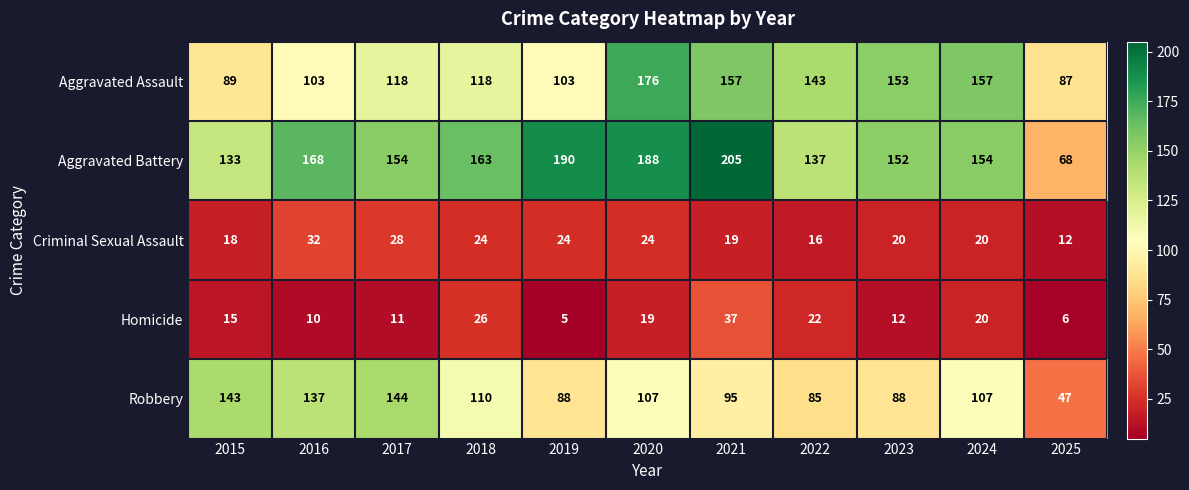

How many categories are shown in the chart?

11